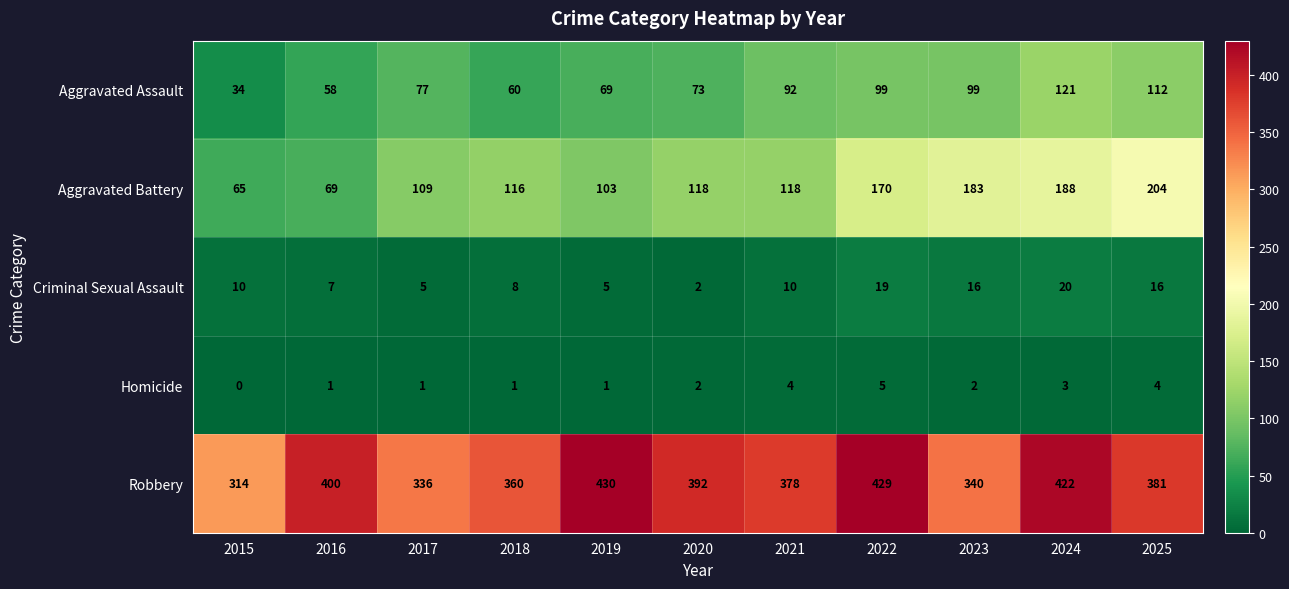

Rank the series at 2021 from lowest to highest value.

Homicide, Criminal Sexual Assault, Aggravated Assault, Aggravated Battery, Robbery